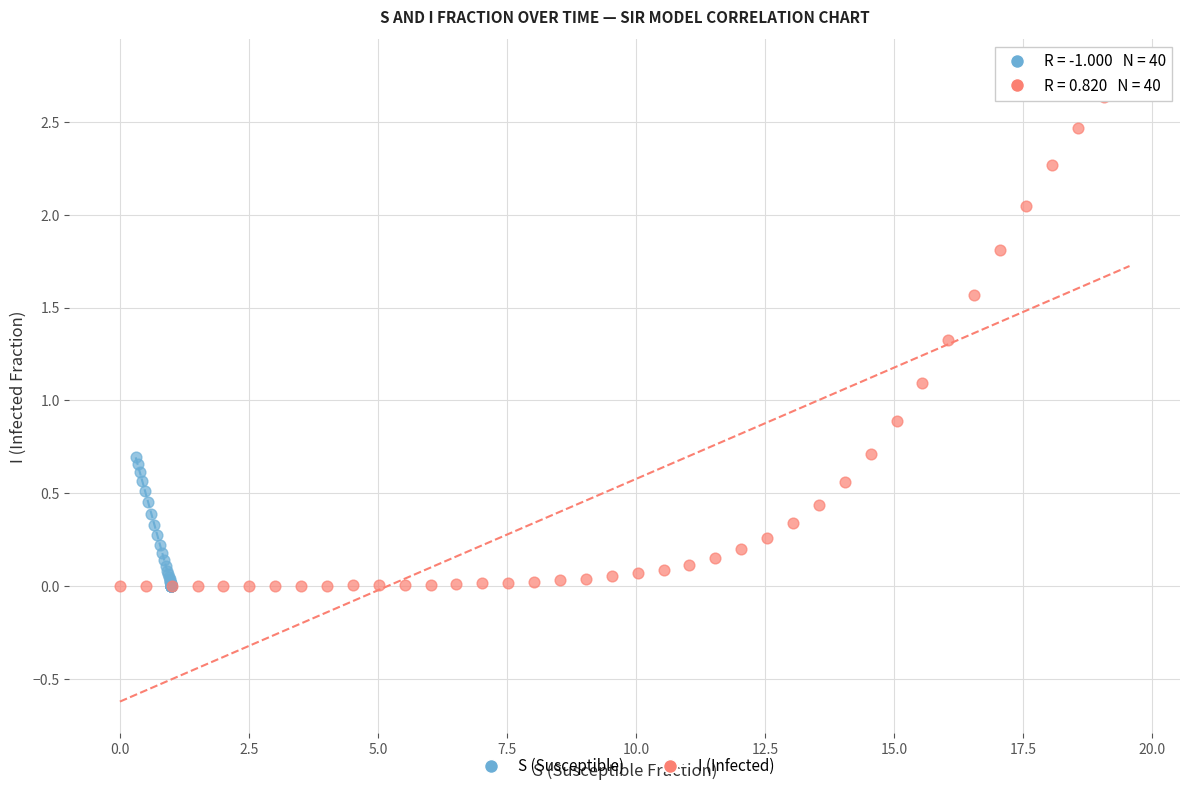

Which series has the widest spread of Y values?

I (Infected)